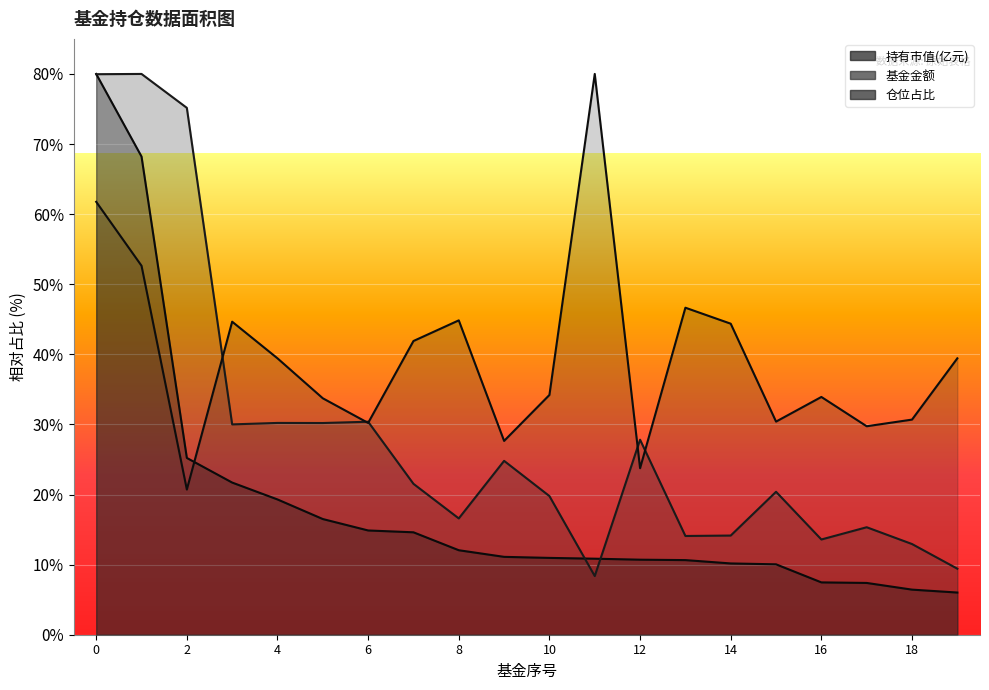

Where is 仓位占比 nearest to the value 50?

1